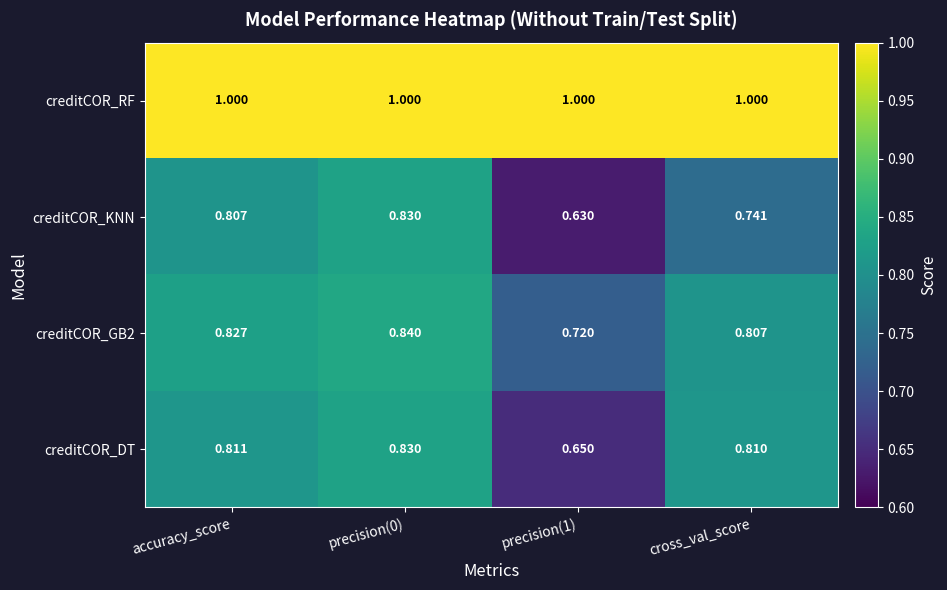

Count the number of data series in this chart.

4